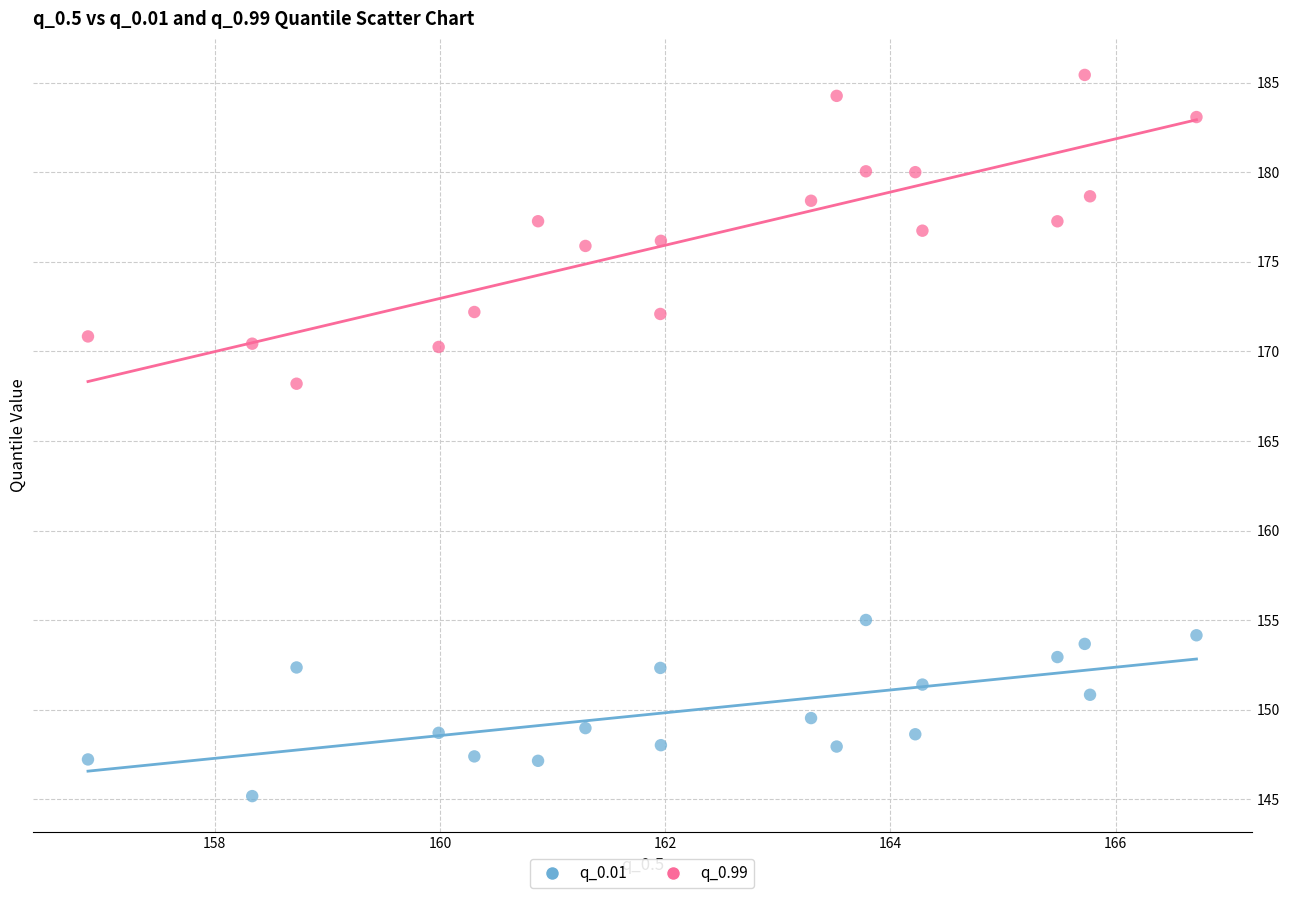

What are all the series names shown in the legend?

q_0.01, q_0.99